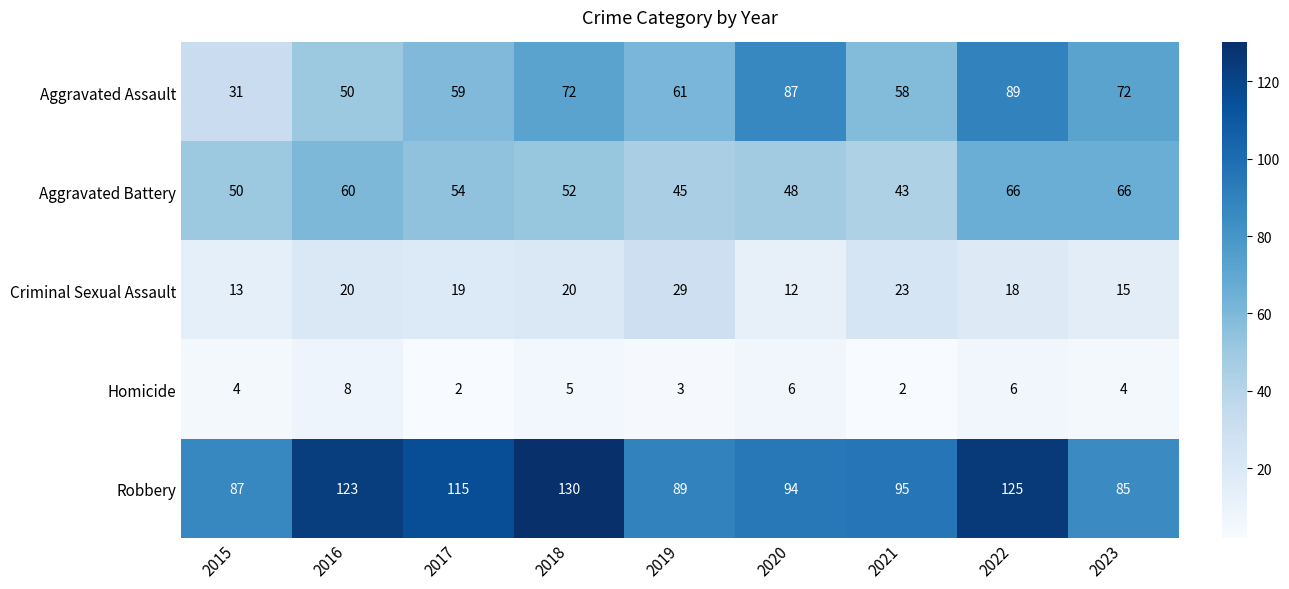

How many Homicide values are between 3 and 6?

6